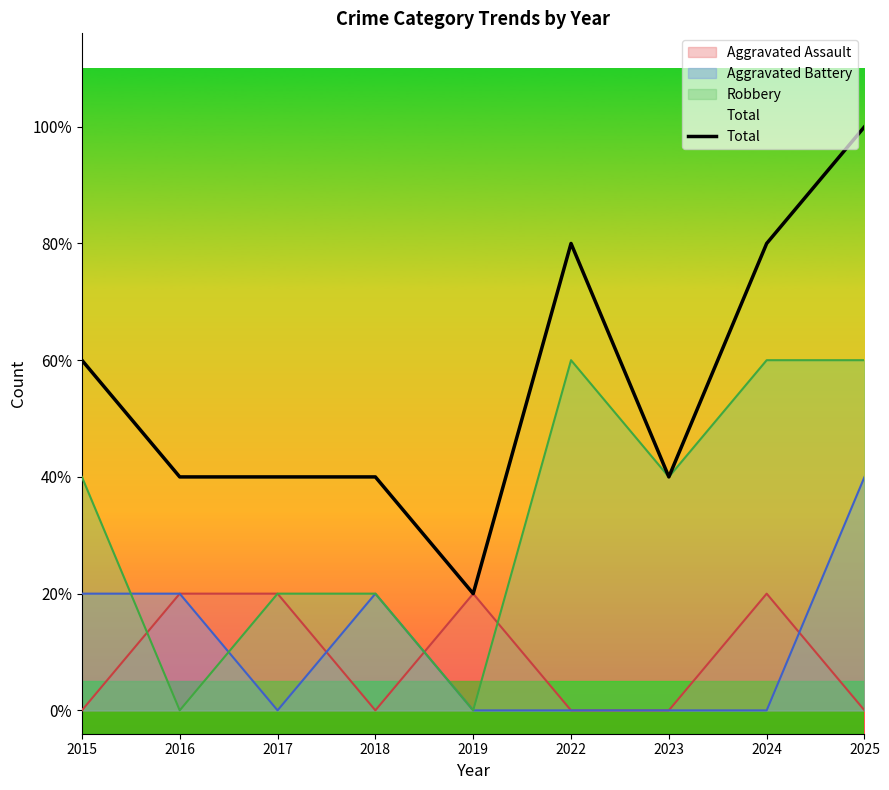

Does the chart display data point markers on the line(s)?

No